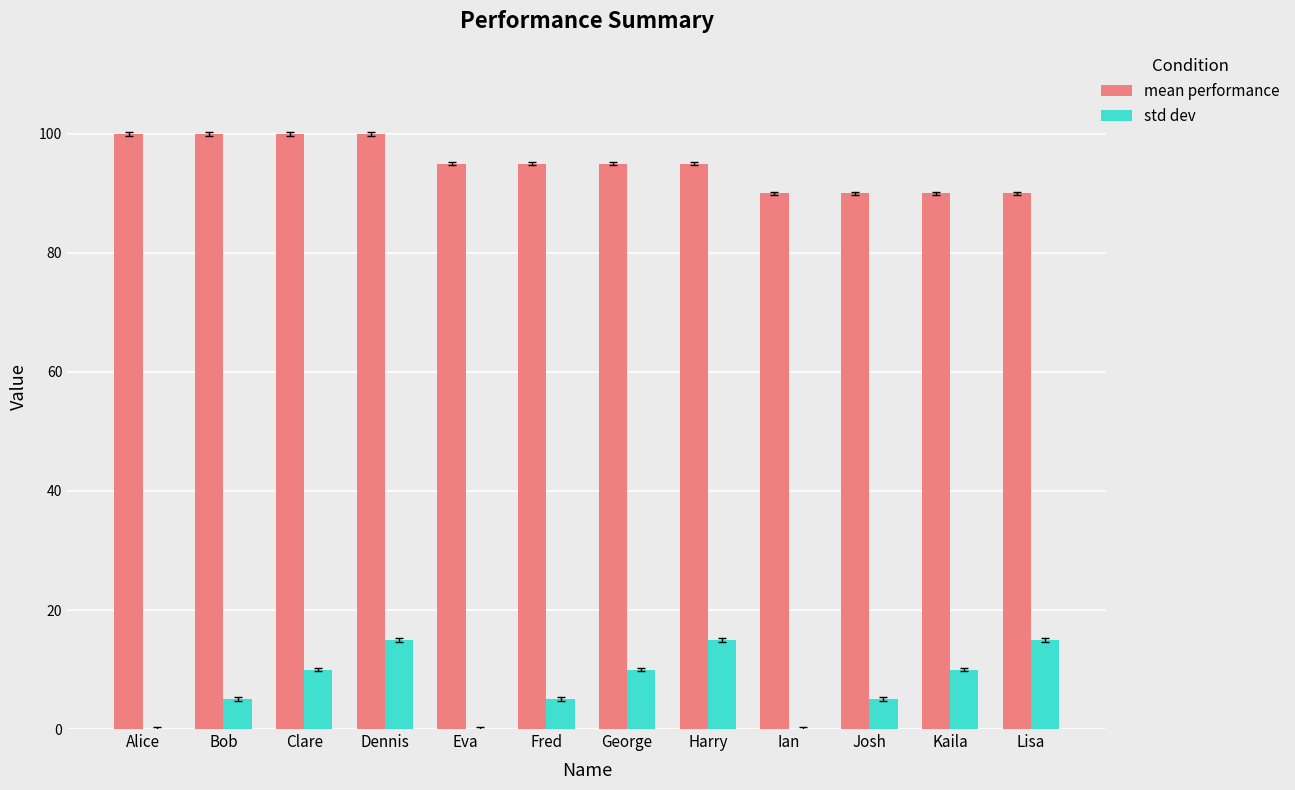

What are all the series names shown in the legend?

mean performance, std dev